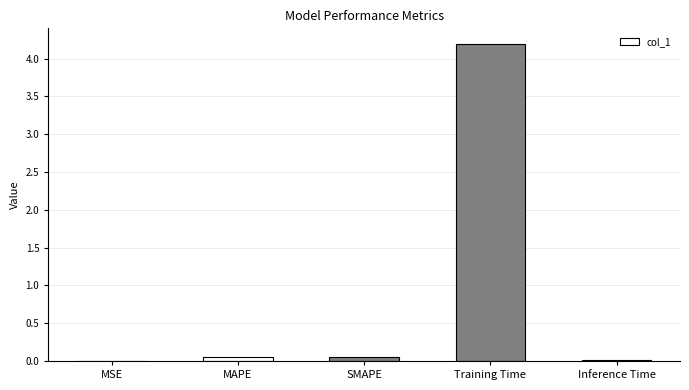

Which has a higher value, Training Time or SMAPE?

Training Time